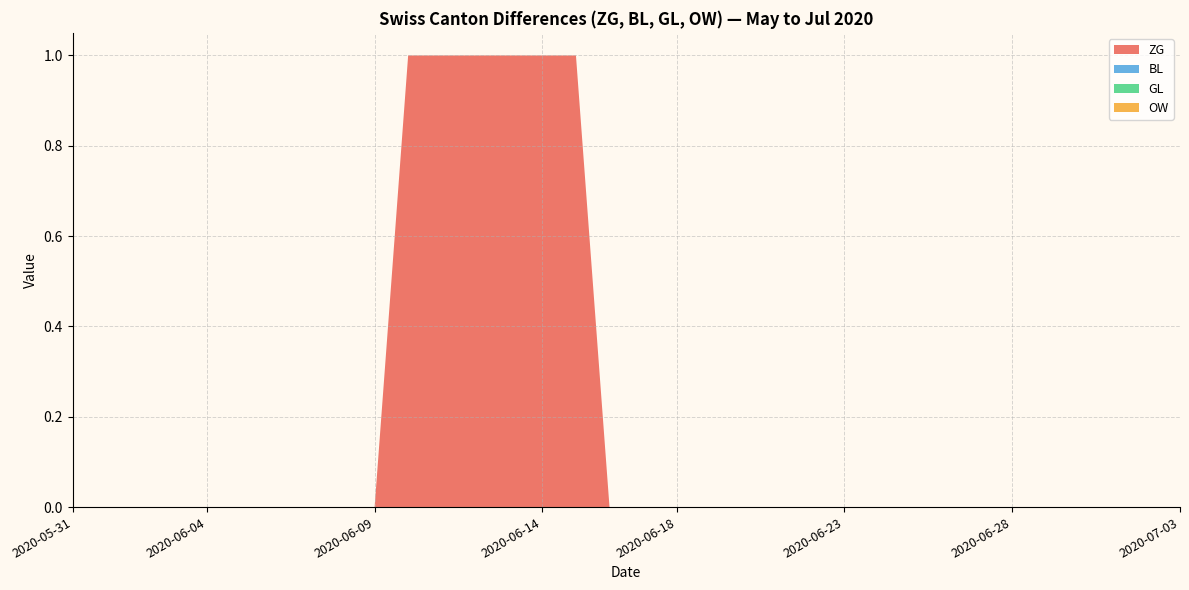

Reading left to right, transcribe all the data shown in this chart.

ZG: 2020-05-31=0	2020-06-01=0	2020-06-02=0	2020-06-03=0	2020-06-04=0	2020-06-05=0	2020-06-06=0	2020-06-07=0	2020-06-08=0	2020-06-09=0	2020-06-10=1	2020-06-11=1	2020-06-12=1	2020-06-13=1	2020-06-14=1	2020-06-15=1	2020-06-16=0	2020-06-17=0	2020-06-18=0	2020-06-19=0	2020-06-20=0	2020-06-21=0	2020-06-22=0	2020-06-23=0	2020-06-24=0	2020-06-25=0	2020-06-26=0	2020-06-27=0	2020-06-28=0	2020-06-29=0	2020-06-30=0	2020-07-01=0	2020-07-02=0	2020-07-03=0
BL: 2020-05-31=0	2020-06-01=0	2020-06-02=0	2020-06-03=0	2020-06-04=0	2020-06-05=0	2020-06-06=0	2020-06-07=0	2020-06-08=0	2020-06-09=0	2020-06-10=0	2020-06-11=0	2020-06-12=0	2020-06-13=0	2020-06-14=0	2020-06-15=0	2020-06-16=0	2020-06-17=0	2020-06-18=0	2020-06-19=0	2020-06-20=0	2020-06-21=0	2020-06-22=0	2020-06-23=0	2020-06-24=0	2020-06-25=0	2020-06-26=0	2020-06-27=0	2020-06-28=0	2020-06-29=0	2020-06-30=0	2020-07-01=0	2020-07-02=0	2020-07-03=0
GL: 2020-05-31=0	2020-06-01=0	2020-06-02=0	2020-06-03=0	2020-06-04=0	2020-06-05=0	2020-06-06=0	2020-06-07=0	2020-06-08=0	2020-06-09=0	2020-06-10=0	2020-06-11=0	2020-06-12=0	2020-06-13=0	2020-06-14=0	2020-06-15=0	2020-06-16=0	2020-06-17=0	2020-06-18=0	2020-06-19=0	2020-06-20=0	2020-06-21=0	2020-06-22=0	2020-06-23=0	2020-06-24=0	2020-06-25=0	2020-06-26=0	2020-06-27=0	2020-06-28=0	2020-06-29=0	2020-06-30=0	2020-07-01=0	2020-07-02=0	2020-07-03=0
OW: 2020-05-31=0	2020-06-01=0	2020-06-02=0	2020-06-03=0	2020-06-04=0	2020-06-05=0	2020-06-06=0	2020-06-07=0	2020-06-08=0	2020-06-09=0	2020-06-10=0	2020-06-11=0	2020-06-12=0	2020-06-13=0	2020-06-14=0	2020-06-15=0	2020-06-16=0	2020-06-17=0	2020-06-18=0	2020-06-19=0	2020-06-20=0	2020-06-21=0	2020-06-22=0	2020-06-23=0	2020-06-24=0	2020-06-25=0	2020-06-26=0	2020-06-27=0	2020-06-28=0	2020-06-29=0	2020-06-30=0	2020-07-01=0	2020-07-02=0	2020-07-03=0